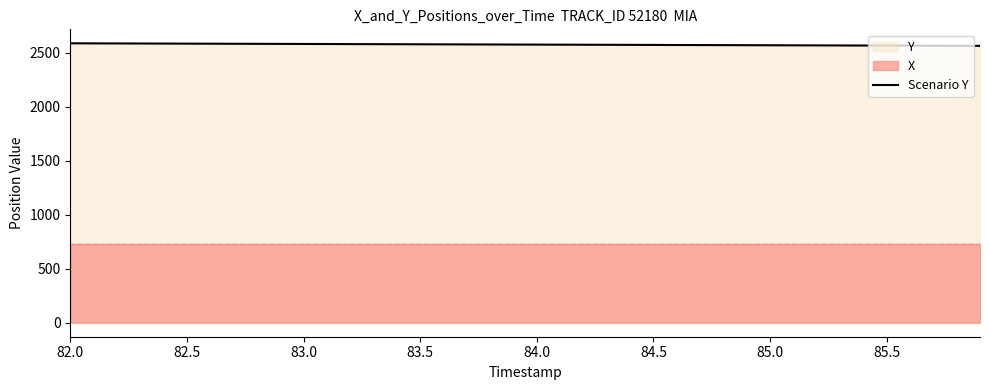

What is the greatest value displayed?

2586.5